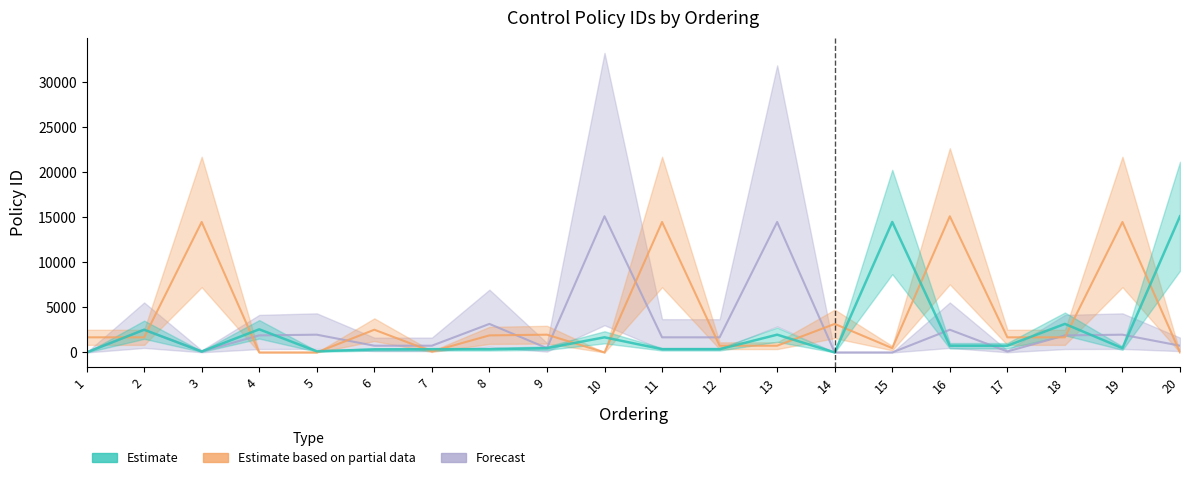

What is the difference between the highest and lowest values at 18?

1491